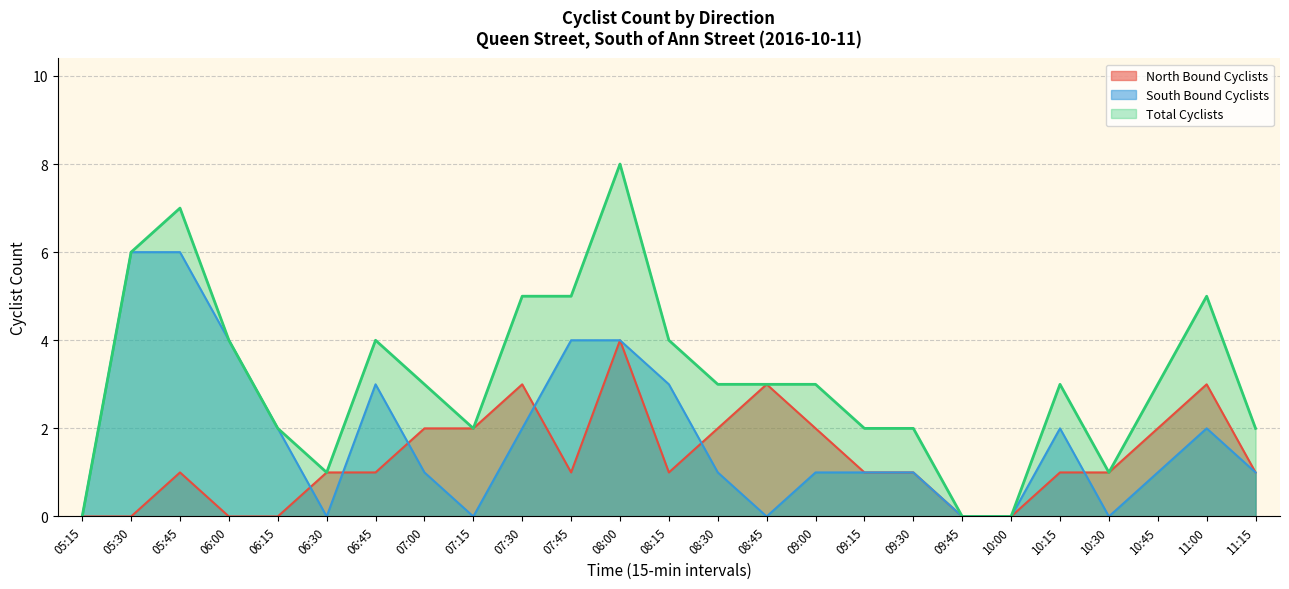

True or false: Total Cyclists and North Bound Cyclists cross at least once.

False